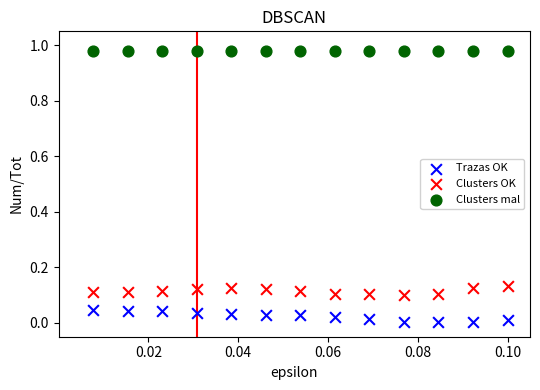

Which series reaches the maximum Y coordinate?

Clusters mal